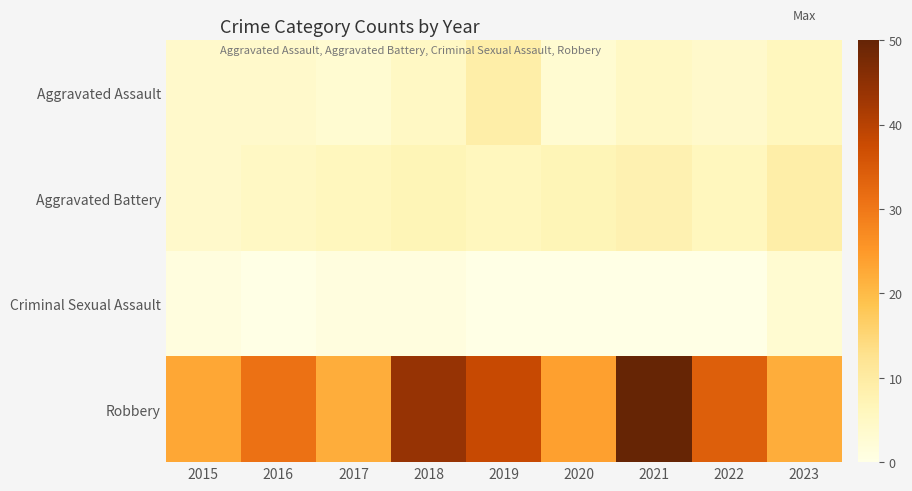

Which has a higher value, 2022 or 2015?

2022